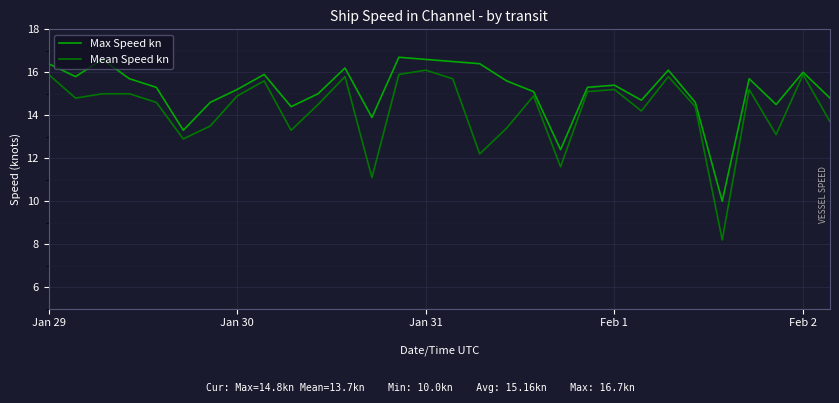

What is the difference between the maximum and minimum values in the Max Speed kn series?

6.7